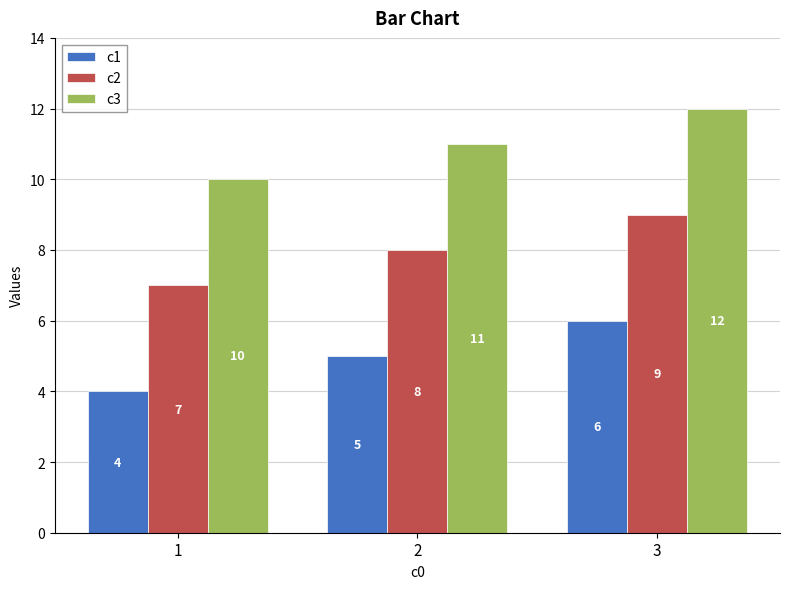

At 1, list the series in order from smallest to largest.

c1, c2, c3